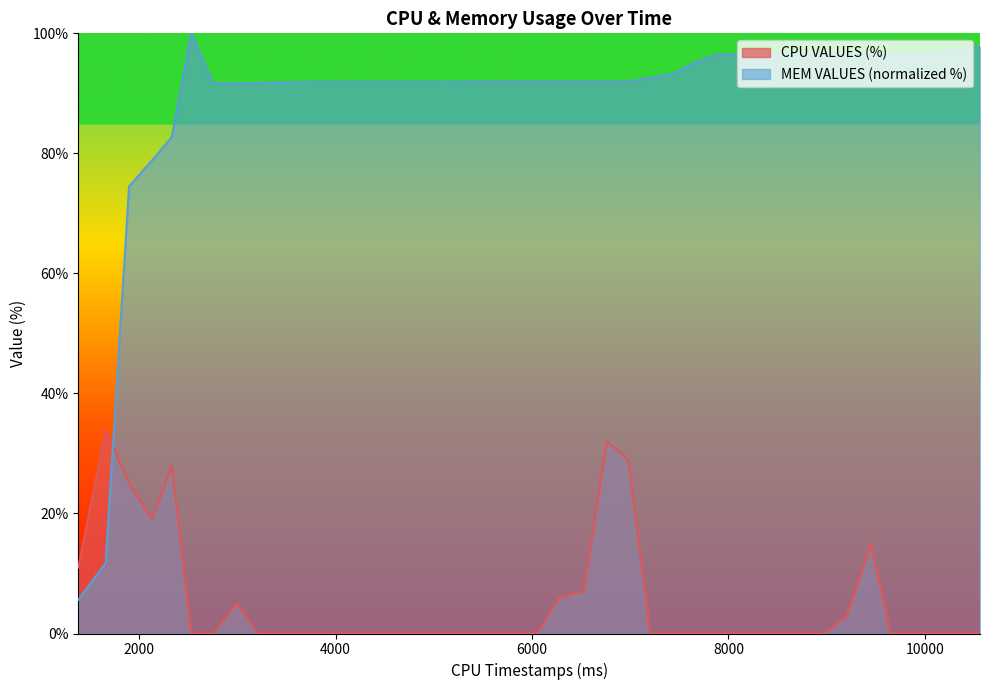

Reading left to right, transcribe all the data shown in this chart.

CPU VALUES (%): 11.0	34.0	25.0	19.0	28.0	0.0	0.0	5.0	0.0	0.0	0.0	0.0	0.0	0.0	0.0	0.0	0.0	0.0	0.0	0.0	6.0	7.0	32.0	29.0	0.0	0.0	0.0	0.0	0.0	0.0	0.0	0.0	0.0	3.0	15.0	0.0	0.0	0.0	0.0	0.0
MEM VALUES (KB): 5.6	11.8	74.5	78.8	82.7	100.0	91.7	91.7	91.7	91.8	91.8	91.9	91.9	91.9	91.9	91.9	91.9	92.0	92.0	92.0	92.0	92.0	92.0	92.0	92.6	93.3	95.2	96.5	96.5	96.5	96.5	96.5	96.5	96.5	96.5	96.5	96.5	96.5	97.4	97.8